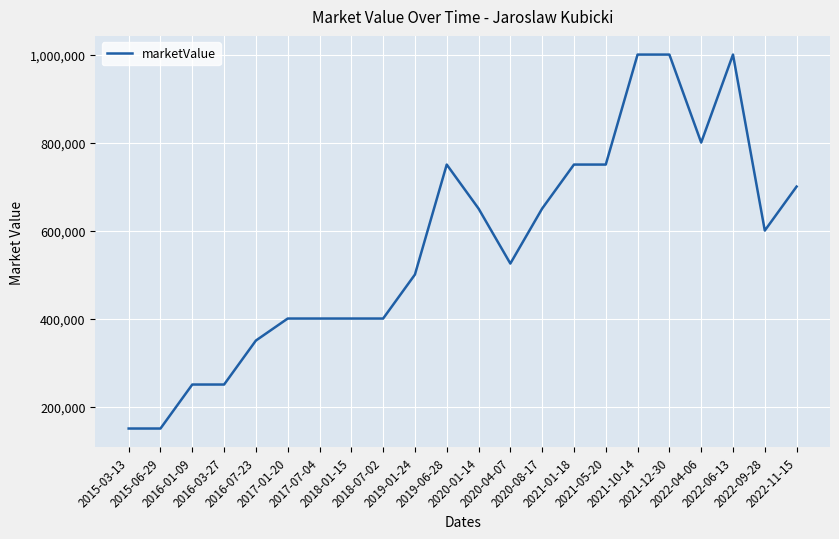

What is the smallest value displayed?

150000